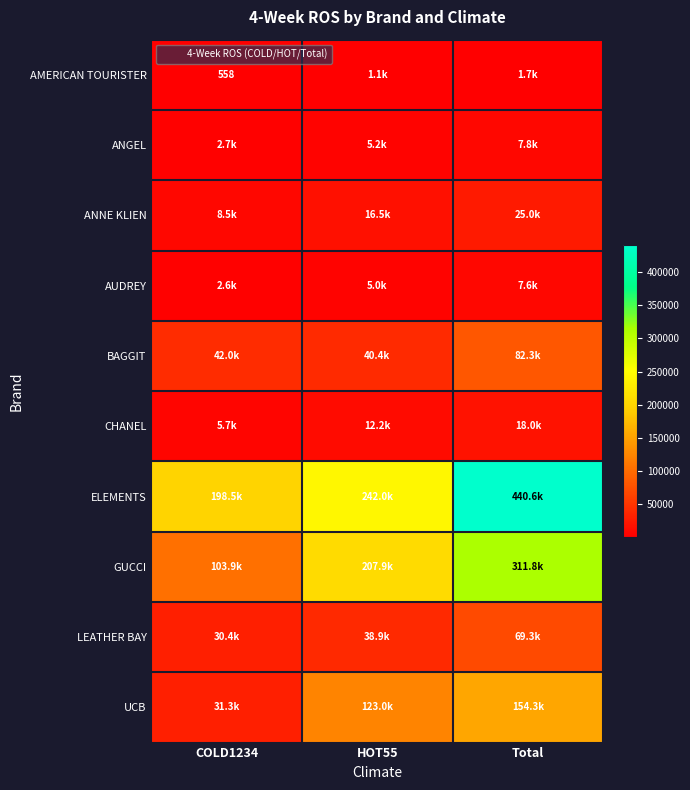

What is the difference between the maximum and minimum values in the UCB series?

123001.5